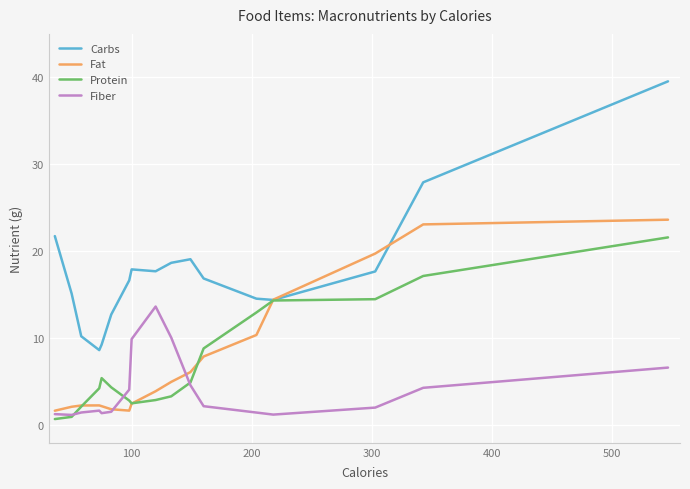

What is the greatest value displayed?

39.5